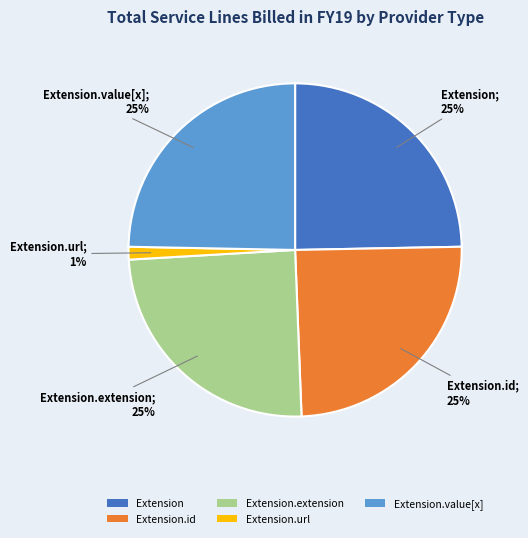

Do Extension.url and Extension.id together represent more than half of the pie?

No